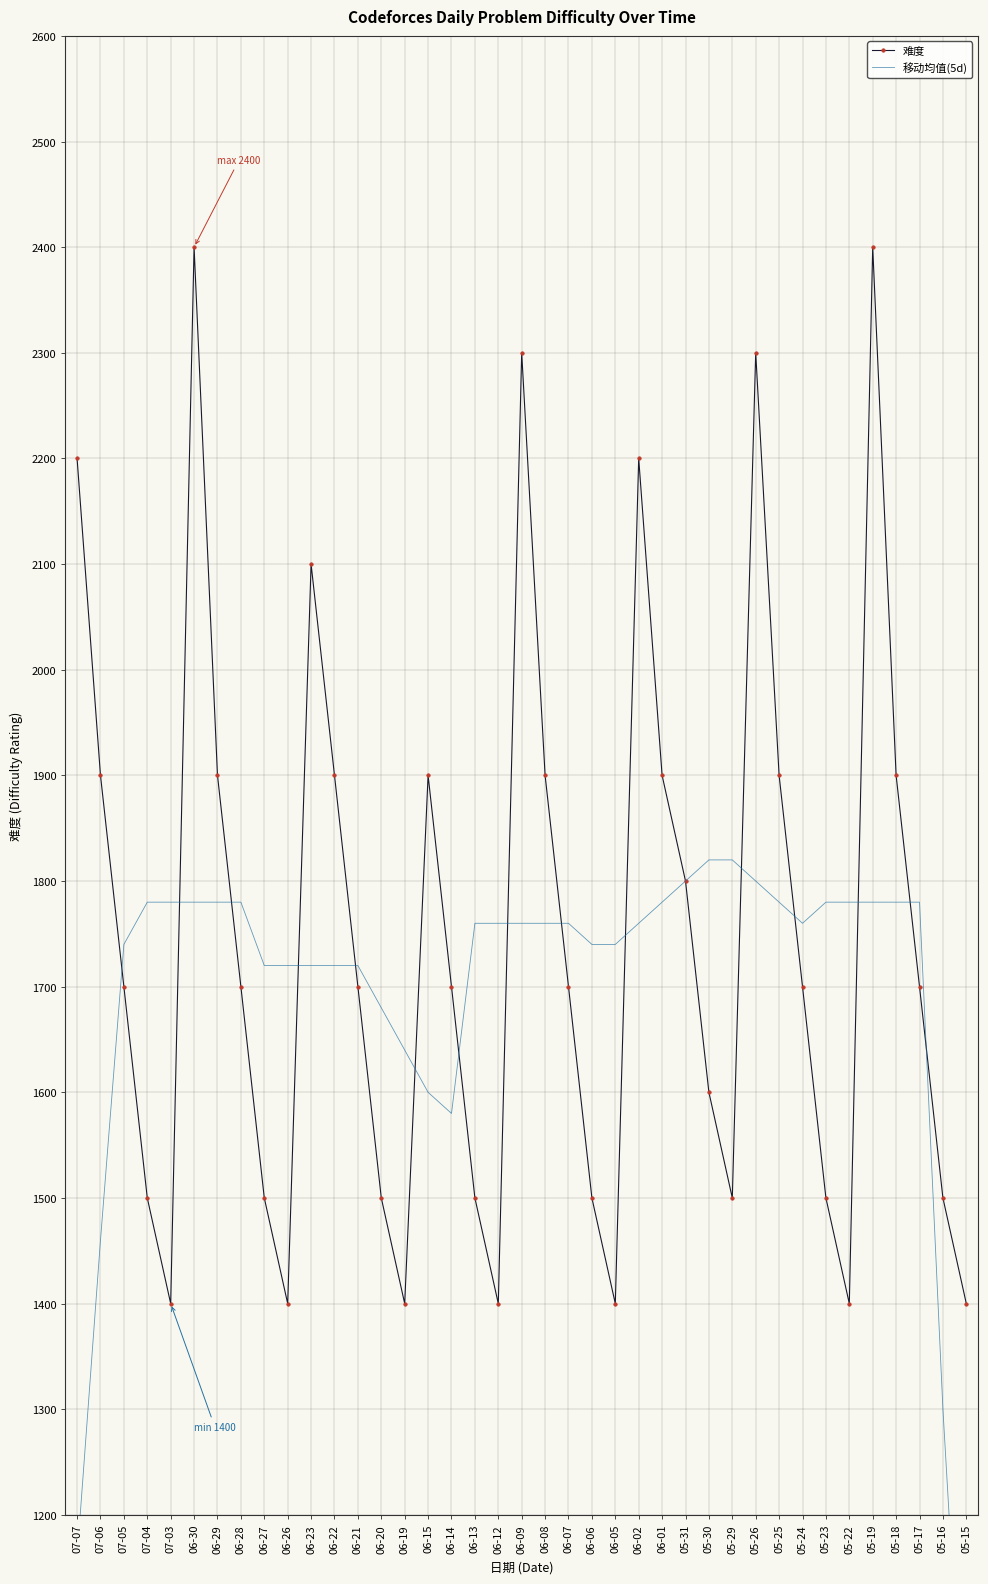

Reading left to right, extract all data points from this chart.

难度: 2200	1900	1700	1500	1400	2400	1900	1700	1500	1400	2100	1900	1700	1500	1400	1900	1700	1500	1400	2300	1900	1700	1500	1400	2200	1900	1800	1600	1500	2300	1900	1700	1500	1400	2400	1900	1700	1500	1400
移动均值(5d): 1160	1460	1740	1780	1780	1780	1780	1780	1720	1720	1720	1720	1720	1680	1640	1600	1580	1760	1760	1760	1760	1760	1740	1740	1760	1780	1800	1820	1820	1800	1780	1760	1780	1780	1780	1780	1780	1300	920